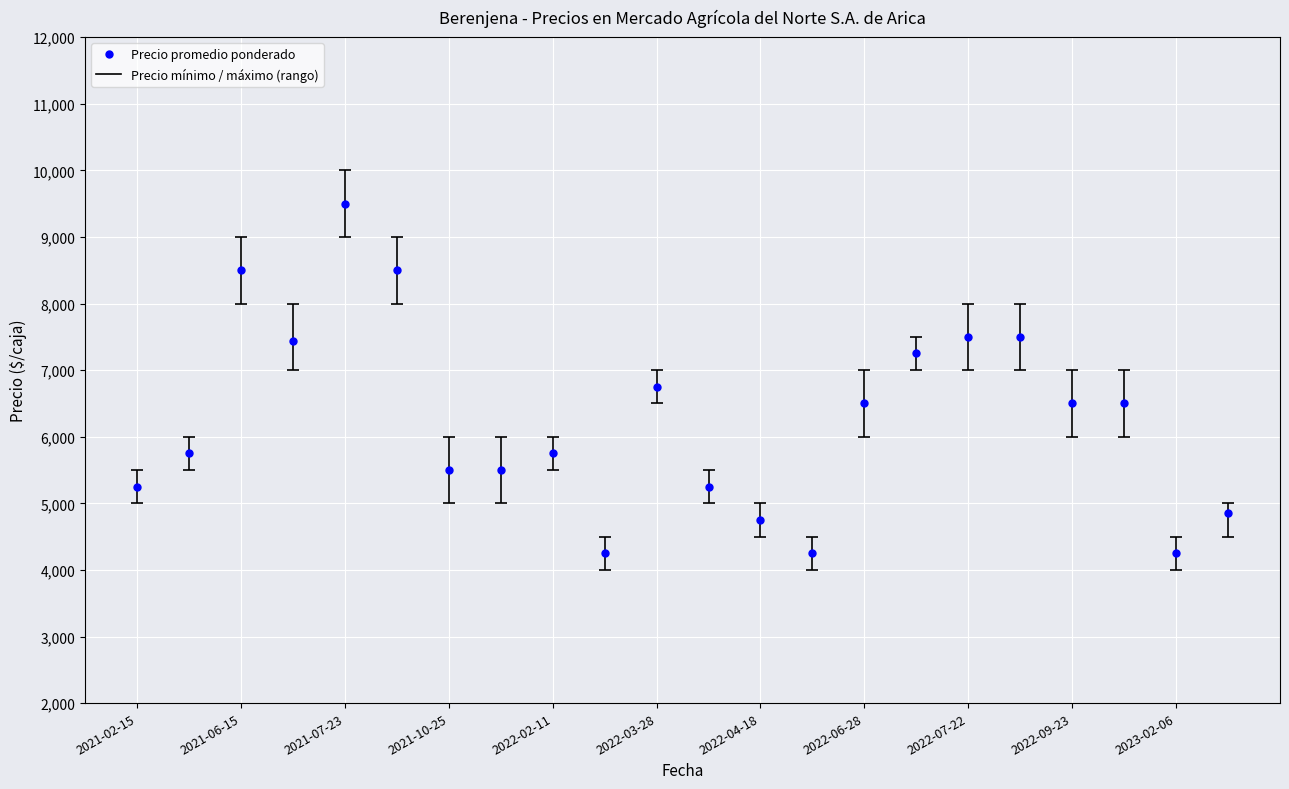

What is the sum of all values?

137788